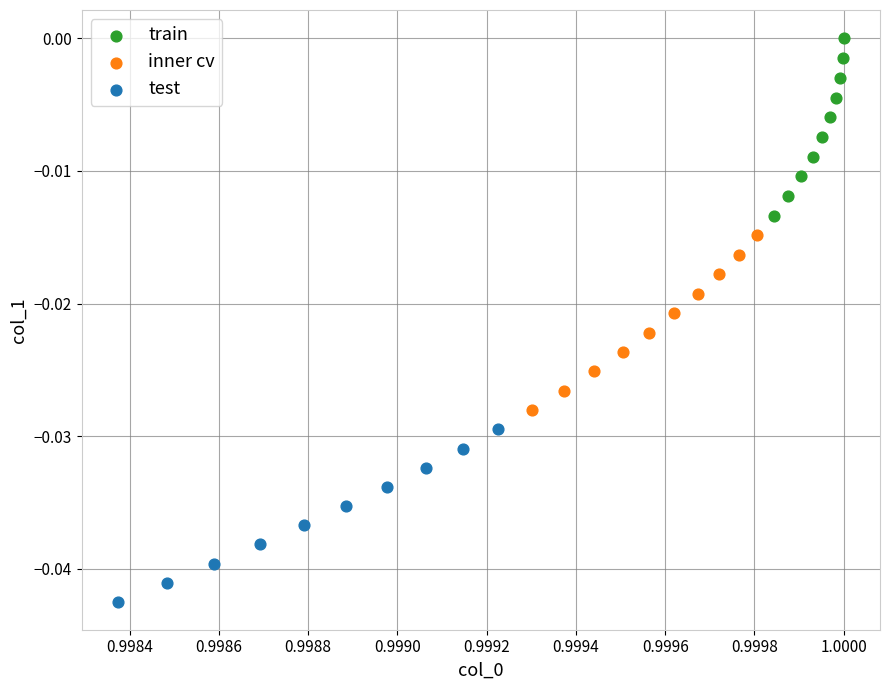

Which series reaches the minimum Y coordinate?

test